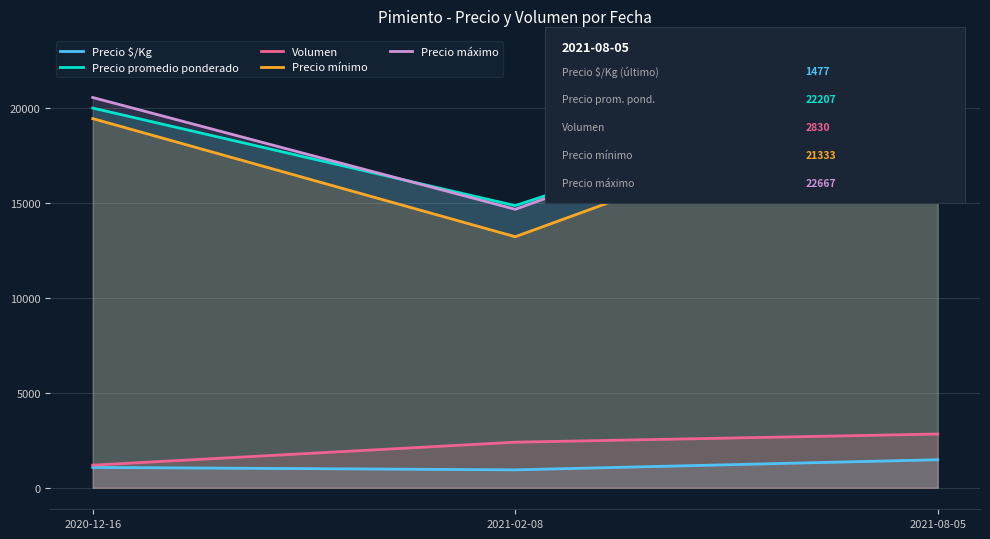

What is the difference between the second highest and minimum values in the Precio mínimo series?

6222